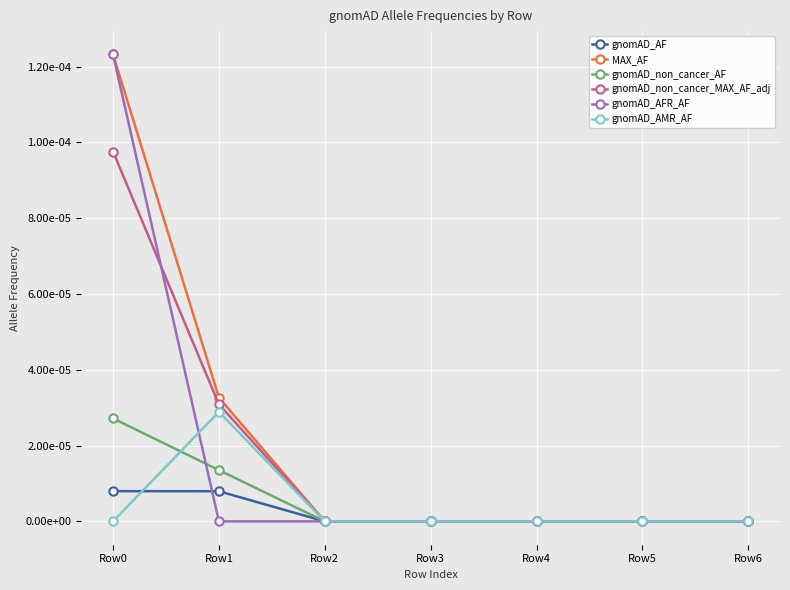

True or false: MAX_AF and gnomAD_AF intersect in this chart.

False